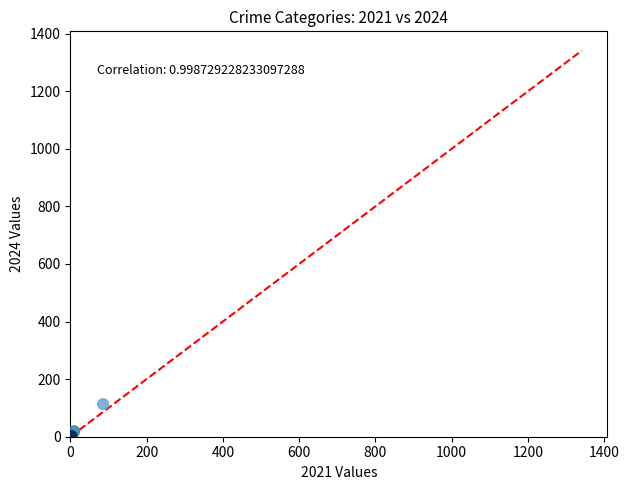

What Y value in the scatter plot is closest to 639?

557